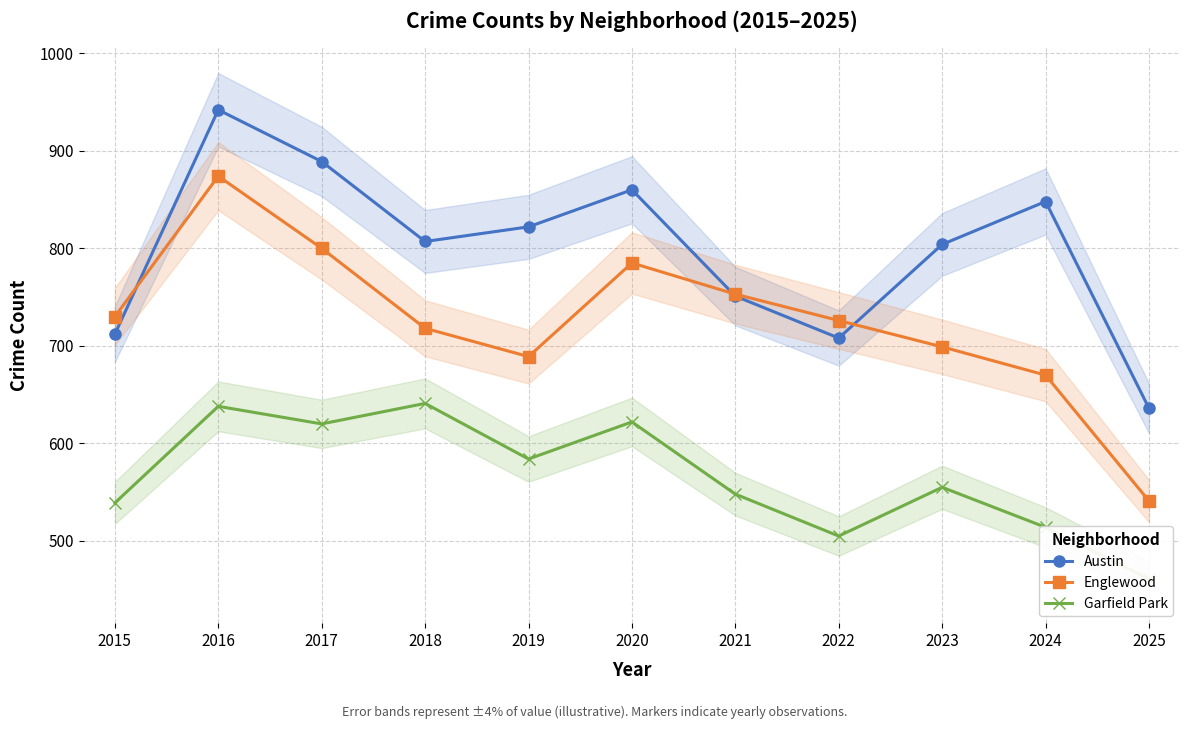

True or false: Englewood and Garfield Park cross at least once.

False